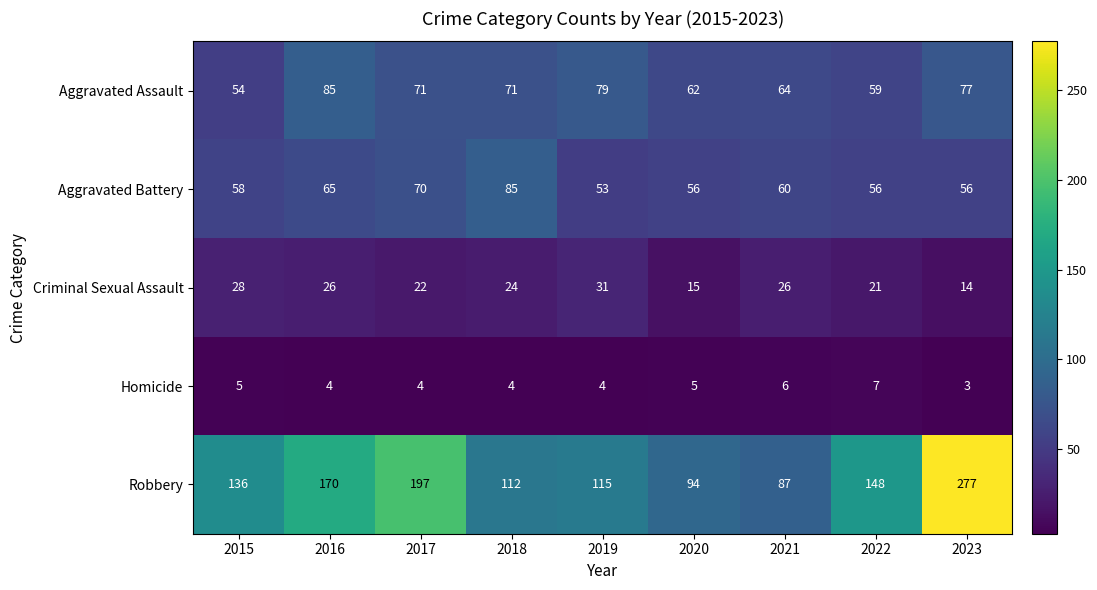

Which series changed the most between 2015 and 2022?

Robbery